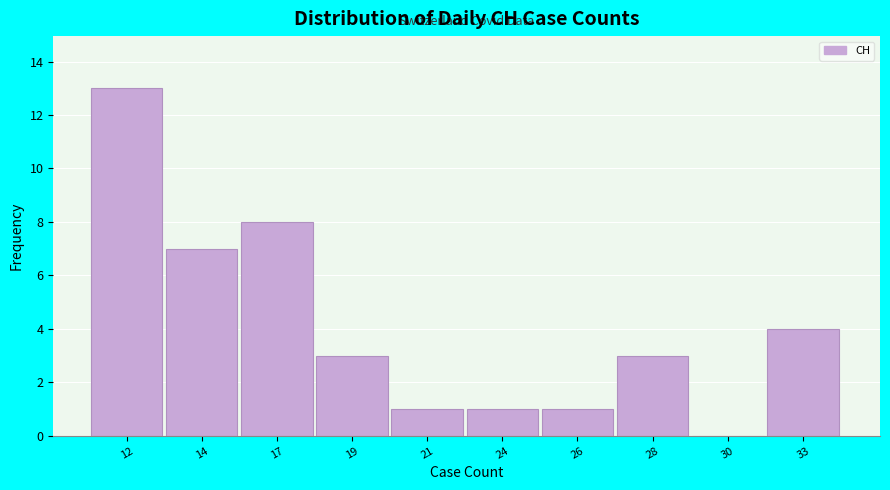

Reading right to left, extract all data points from this chart.

33=4	30=0	28=3	26=1	24=1	21=1	19=3	17=8	14=7	12=13